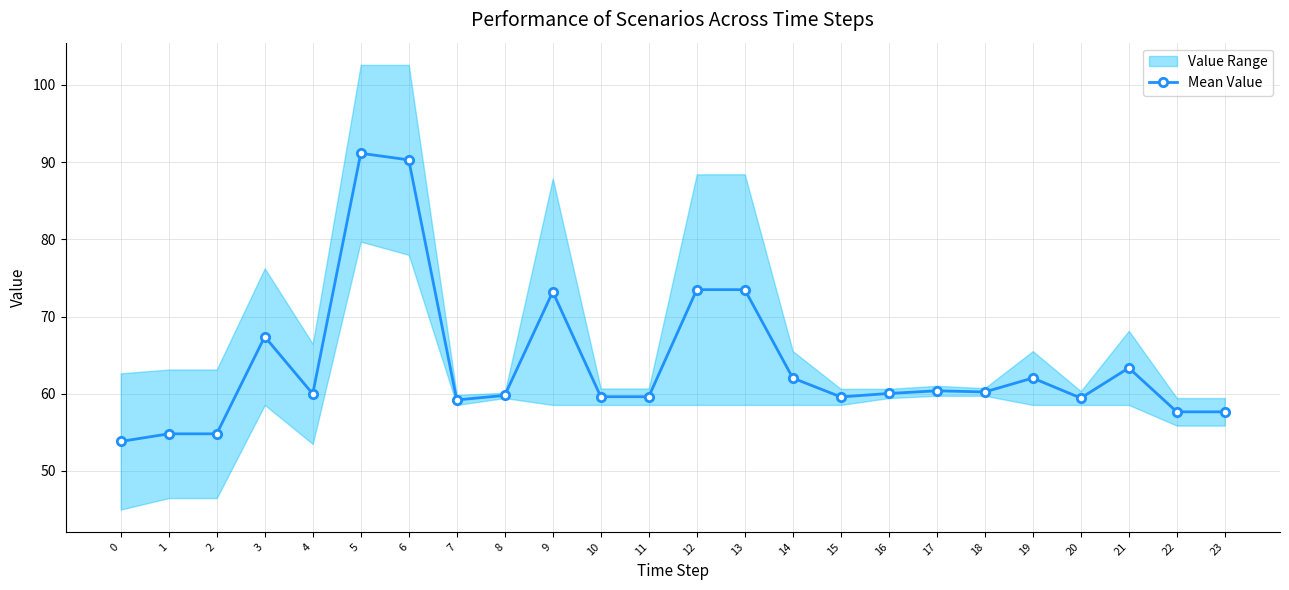

What is the minimum value shown in the chart?

53.8